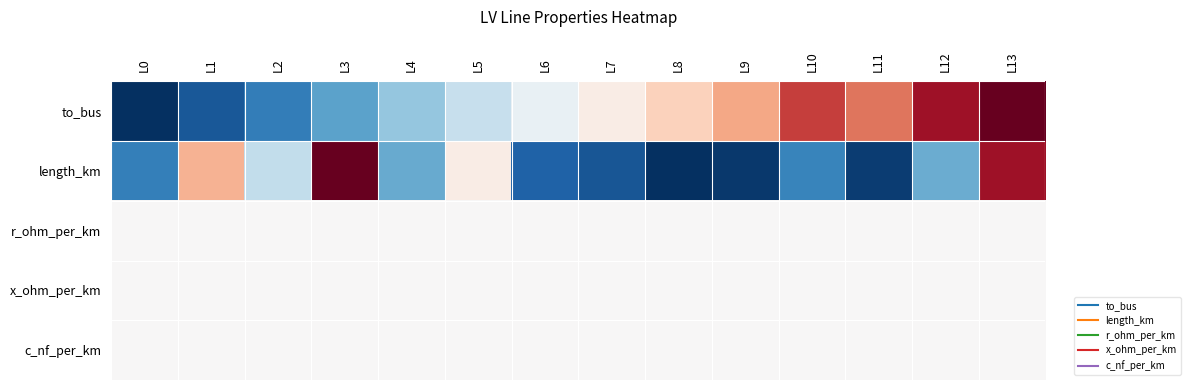

Reading left to right, what are all the values shown in this chart?

to_bus: L0=-1.0	L1=-0.8	L2=-0.7	L3=-0.5	L4=-0.4	L5=-0.2	L6=-0.1	L7=0.1	L8=0.2	L9=0.4	L10=0.7	L11=0.5	L12=0.8	L13=1.0
length_km: L0=-0.7	L1=0.3	L2=-0.2	L3=1.0	L4=-0.5	L5=0.1	L6=-0.8	L7=-0.9	L8=-1.0	L9=-1.0	L10=-0.7	L11=-1.0	L12=-0.5	L13=0.8
r_ohm_per_km: L0=0.0	L1=0.0	L2=0.0	L3=0.0	L4=0.0	L5=0.0	L6=0.0	L7=0.0	L8=0.0	L9=0.0	L10=0.0	L11=0.0	L12=0.0	L13=0.0
x_ohm_per_km: L0=0.0	L1=0.0	L2=0.0	L3=0.0	L4=0.0	L5=0.0	L6=0.0	L7=0.0	L8=0.0	L9=0.0	L10=0.0	L11=0.0	L12=0.0	L13=0.0
c_nf_per_km: L0=0.0	L1=0.0	L2=0.0	L3=0.0	L4=0.0	L5=0.0	L6=0.0	L7=0.0	L8=0.0	L9=0.0	L10=0.0	L11=0.0	L12=0.0	L13=0.0